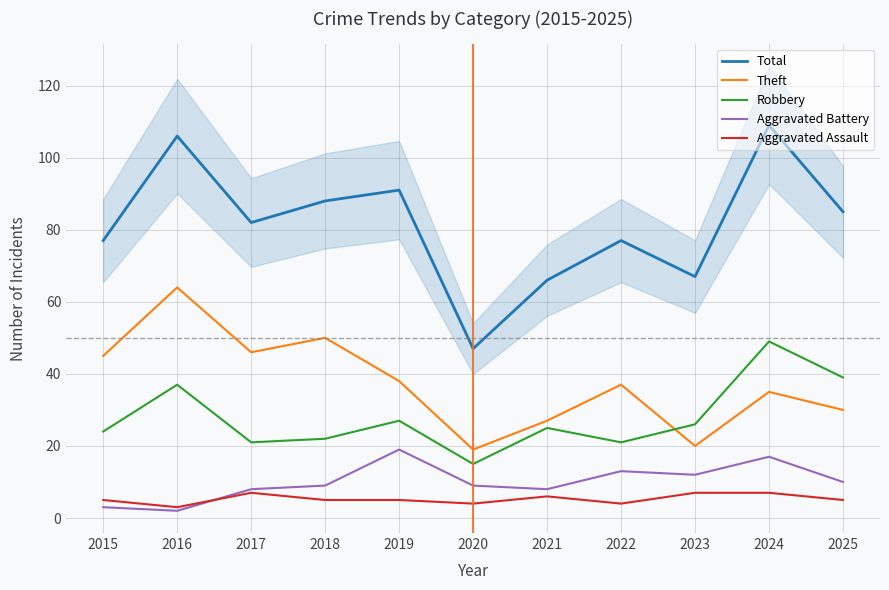

Read the Aggravated Assault value at 2019.

5